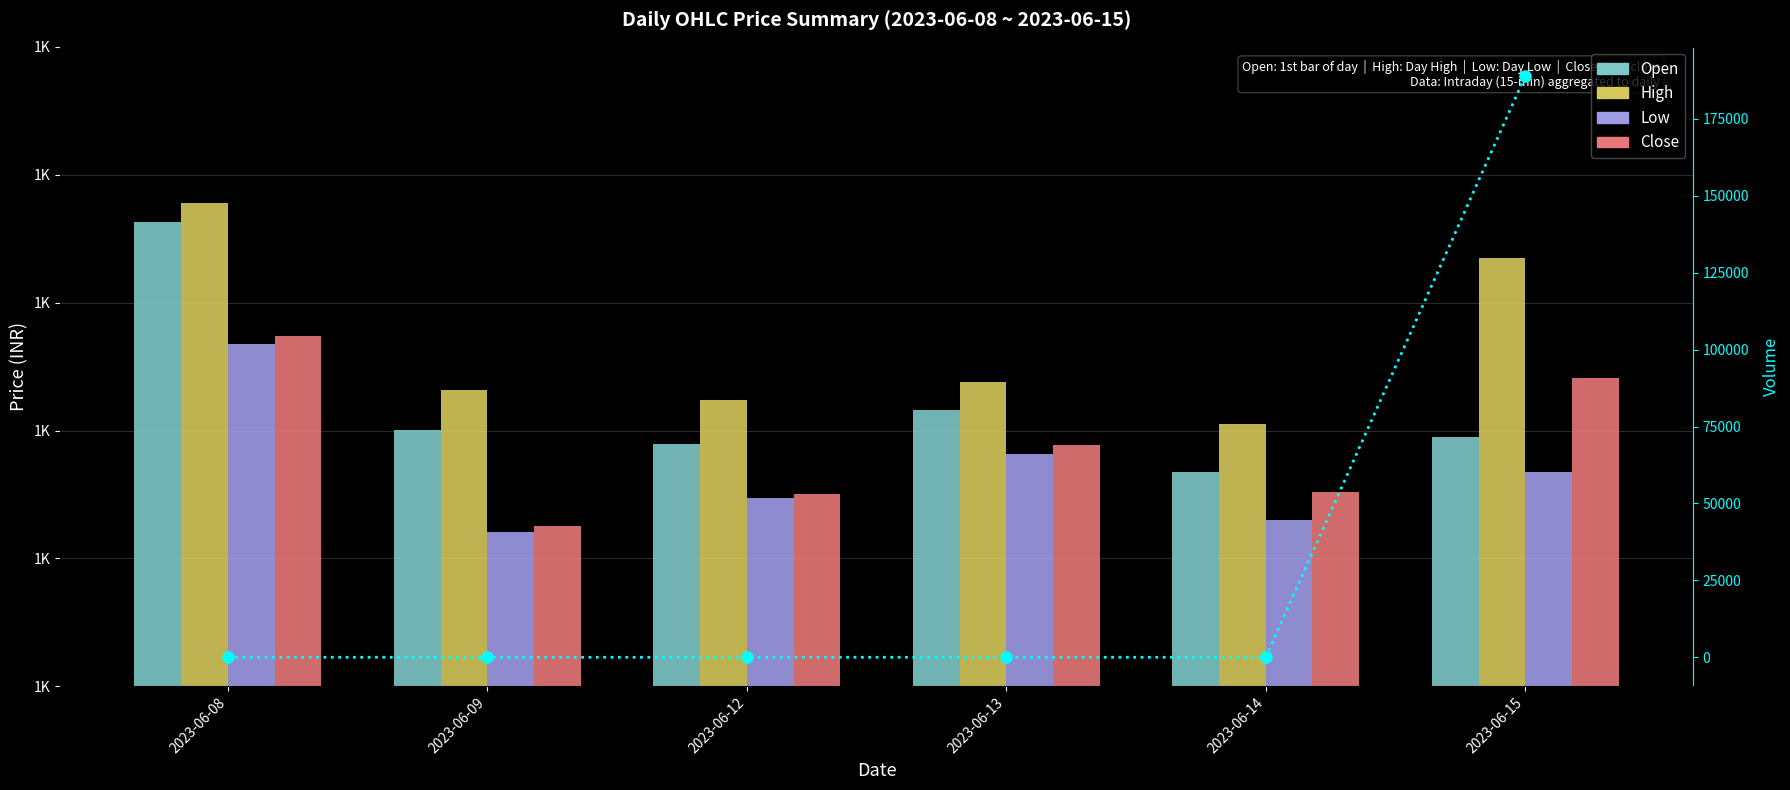

Reading left to right, what are all the values shown in this chart?

Open: 1412.7	1380.2	1377.9	1383.2	1373.5	1379.0
High: 1415.6	1386.4	1384.8	1387.6	1381.0	1407.0
Low: 1393.5	1364.2	1369.4	1376.3	1366.1	1373.4
Close: 1394.8	1365.1	1370.0	1377.7	1370.4	1388.2
Volume: 0.0	0.0	0.0	0.0	0.0	188995.0